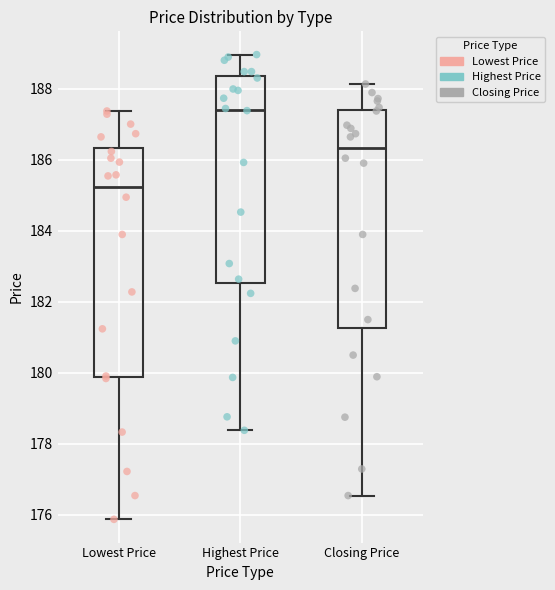

Comparing the boxes themselves (not the whiskers), which one is the tallest?

Lowest Price